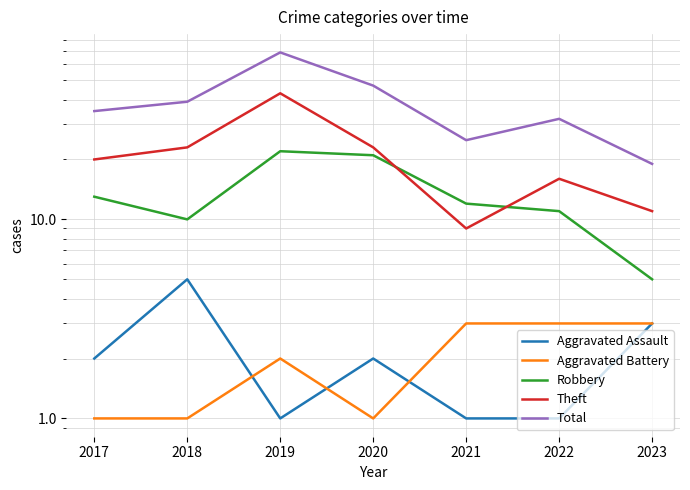

What is the value of the Robbery point at the 1st from the left?

13